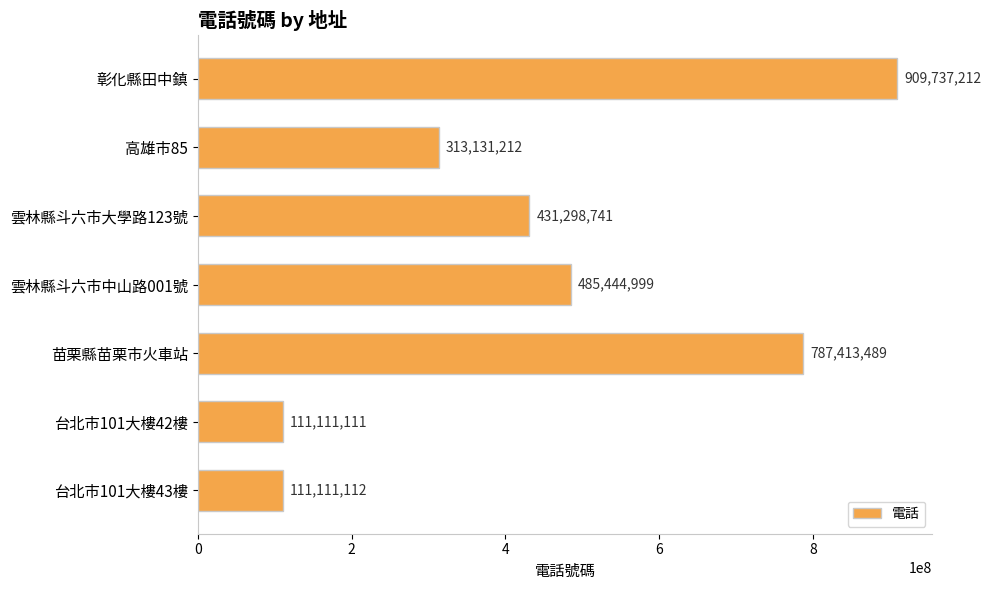

How many bars are there in total?

7